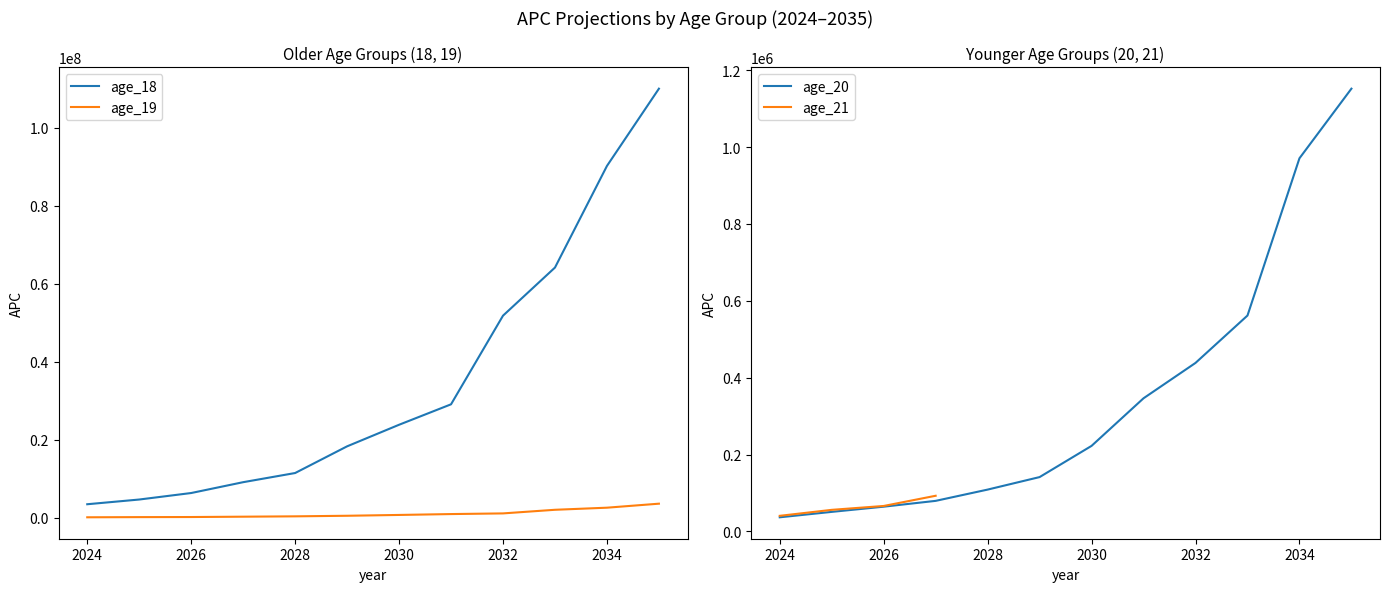

What is the value of the age_19 point at the 12th from the left?

3590860.9